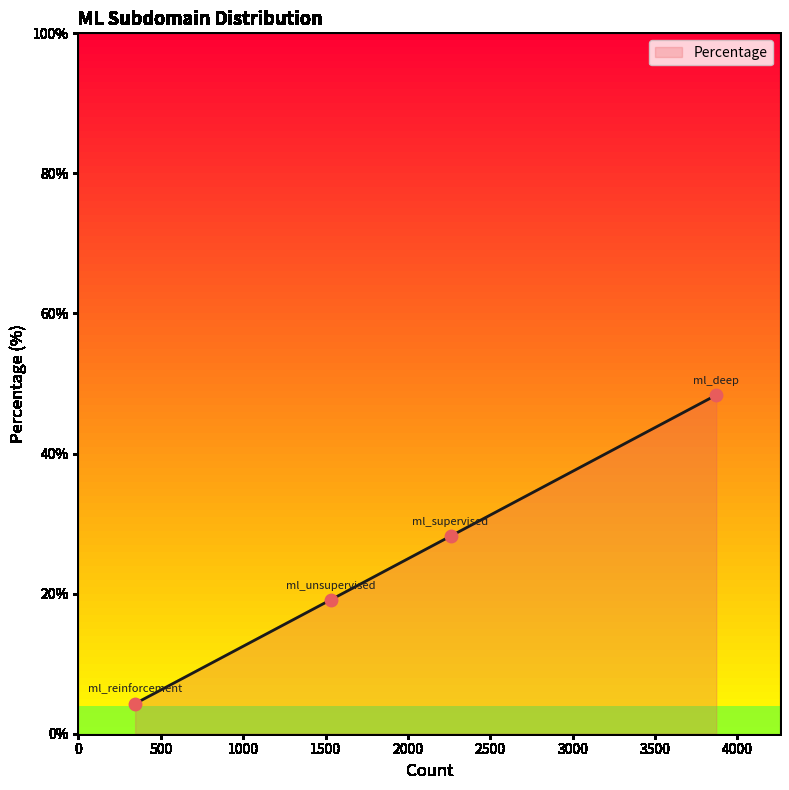

True or false: the data has more than 1 interior local peaks.

False